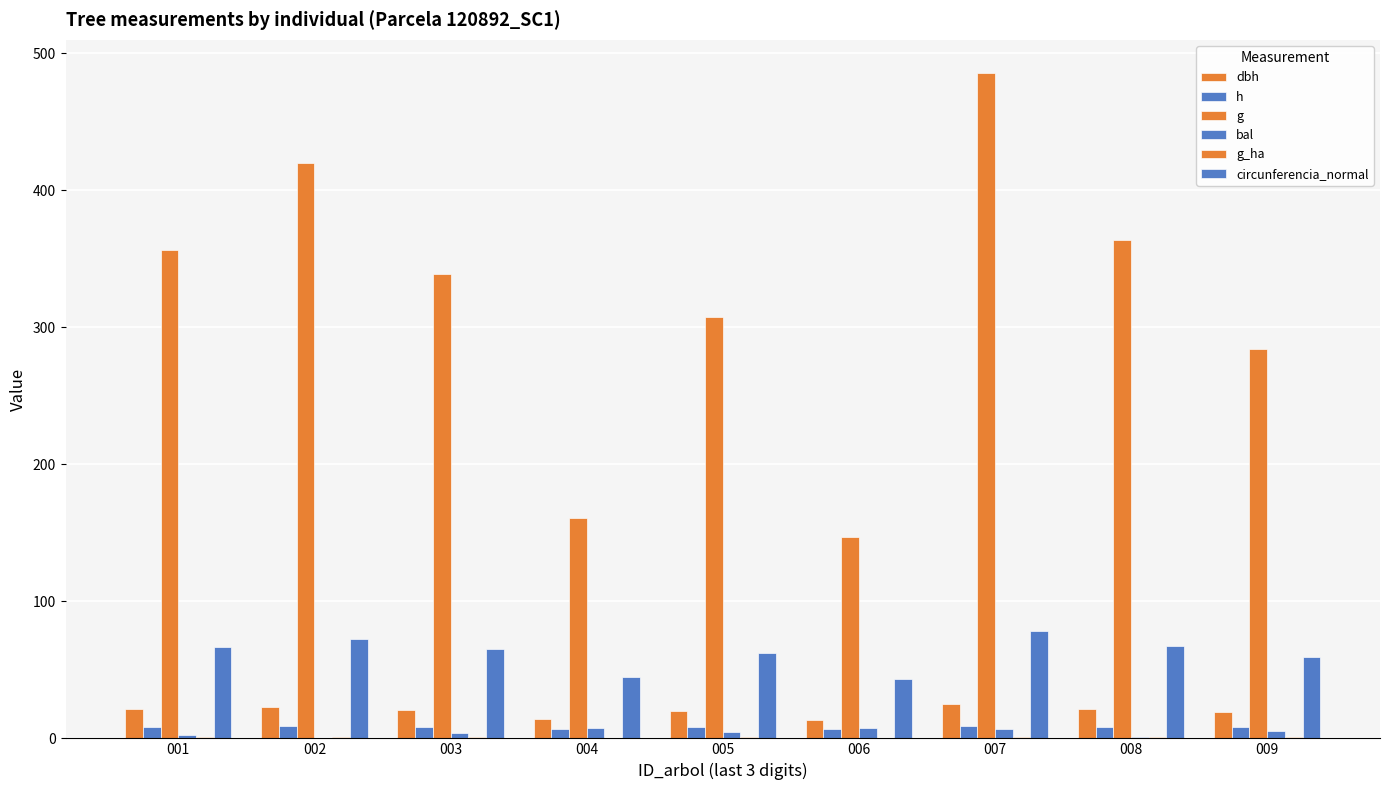

At which label does circunferencia_normal reach its minimum?

006